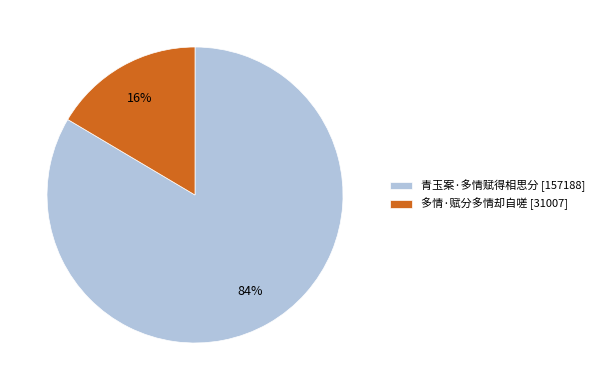

How many slices are in this pie chart?

2